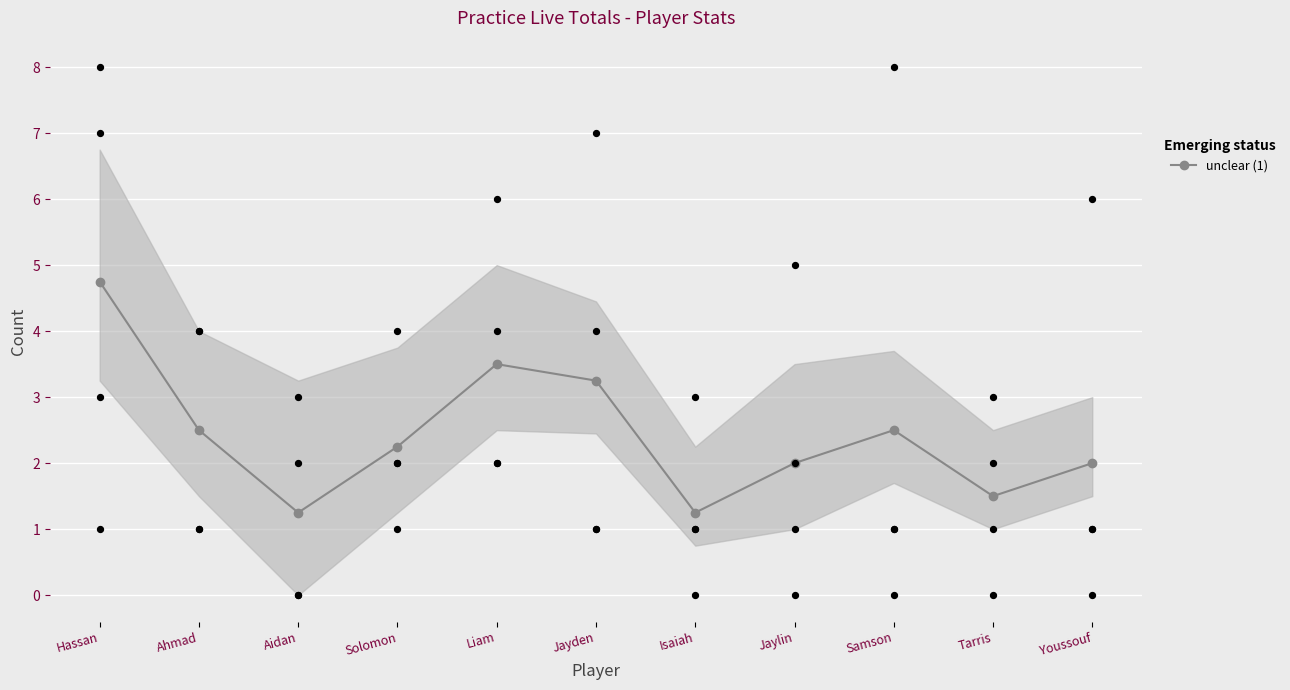

Approximately how many times larger is the value at Solomon compared to Samson?

0.9